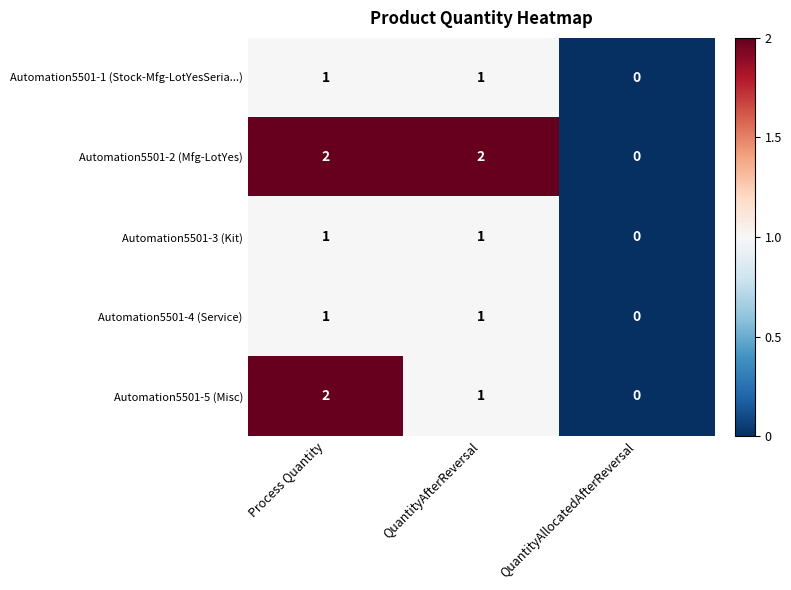

Where is Automation5501-4 (Service) nearest to the value 0?

QuantityAllocatedAfterReversal